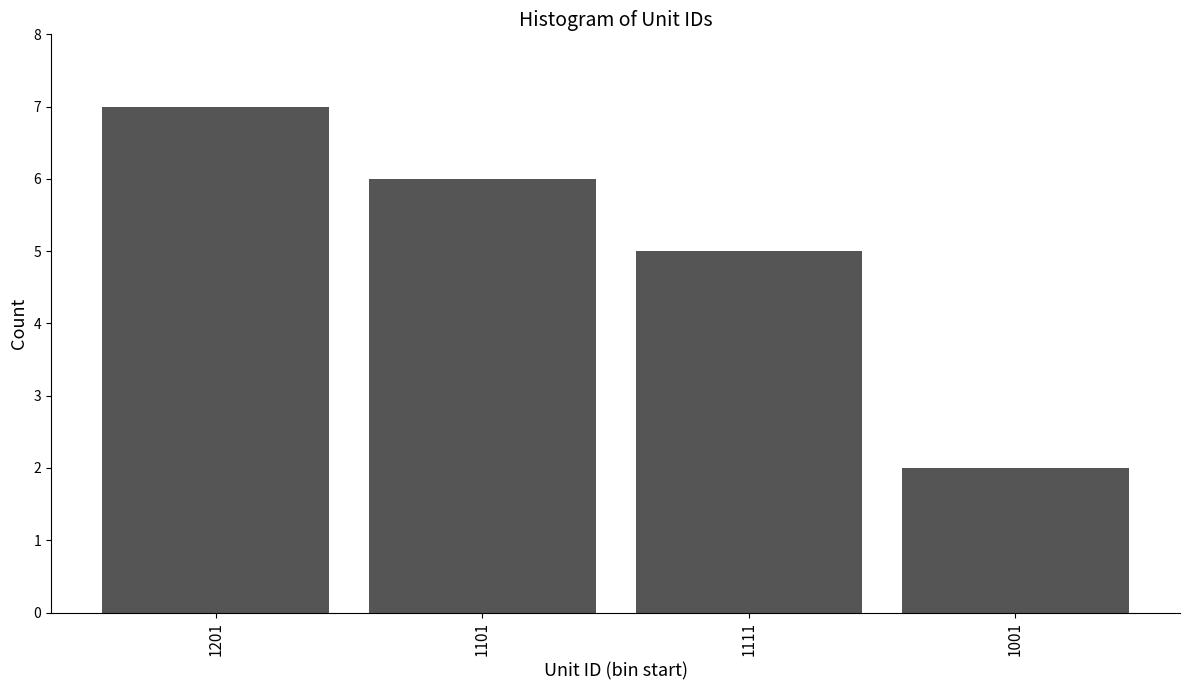

Reading left to right, extract all data points from this chart.

1201=7	1101=6	1111=5	1001=2